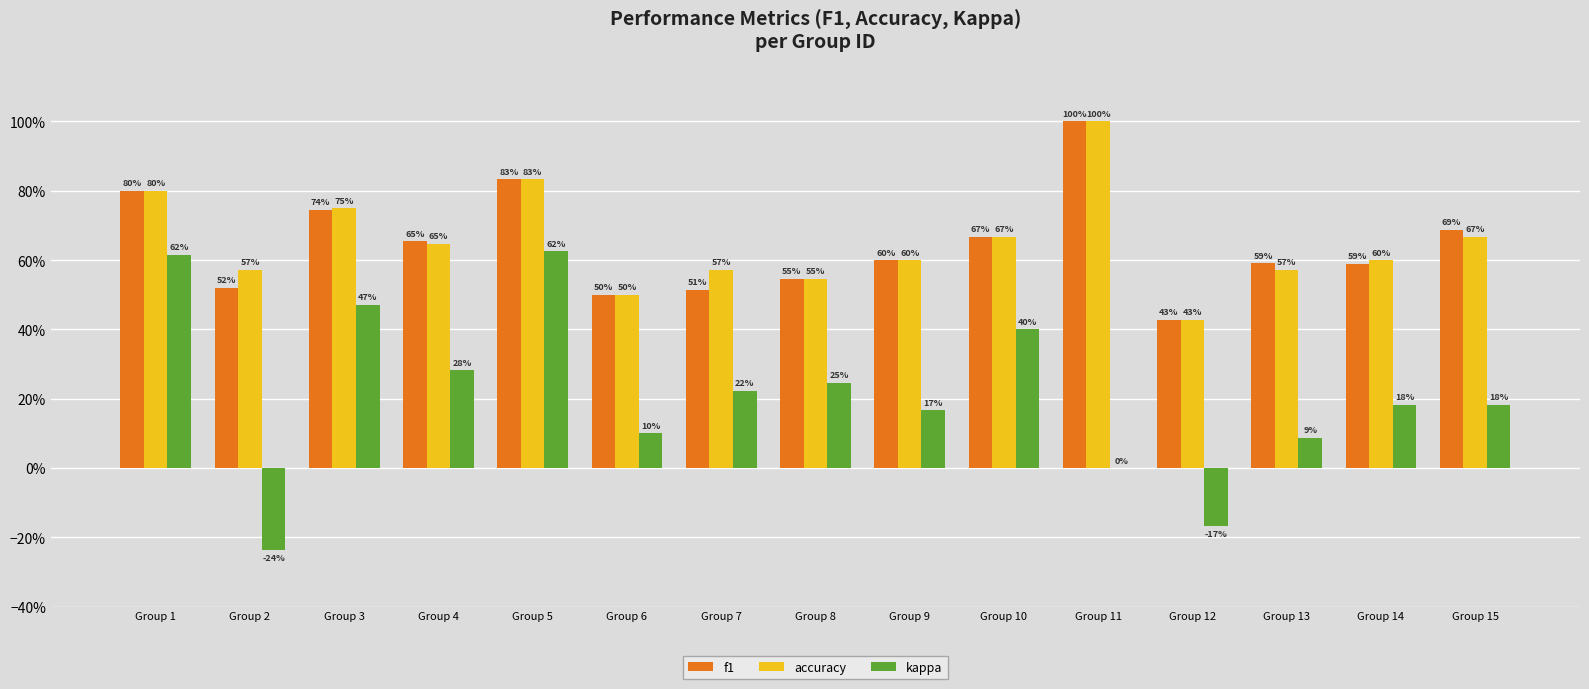

Rank the categories by f1 value from lowest to highest.

Group 12, Group 6, Group 7, Group 2, Group 8, Group 14, Group 13, Group 9, Group 4, Group 10, Group 15, Group 3, Group 1, Group 5, Group 11